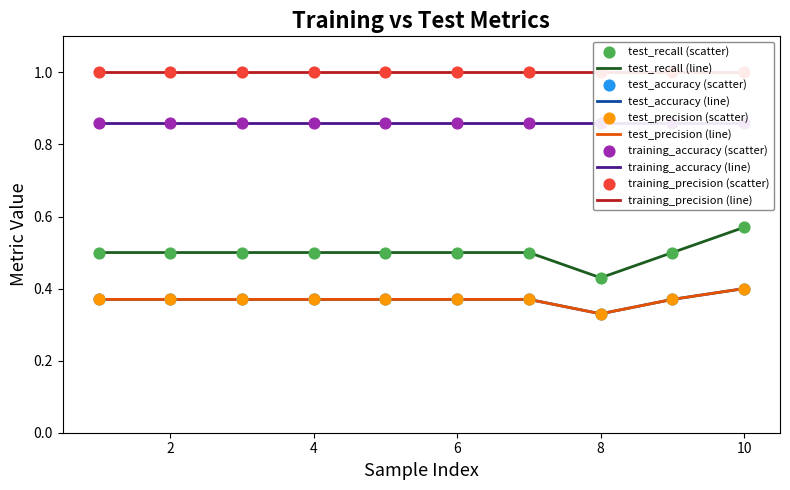

Which series reaches the minimum Y coordinate?

test_accuracy